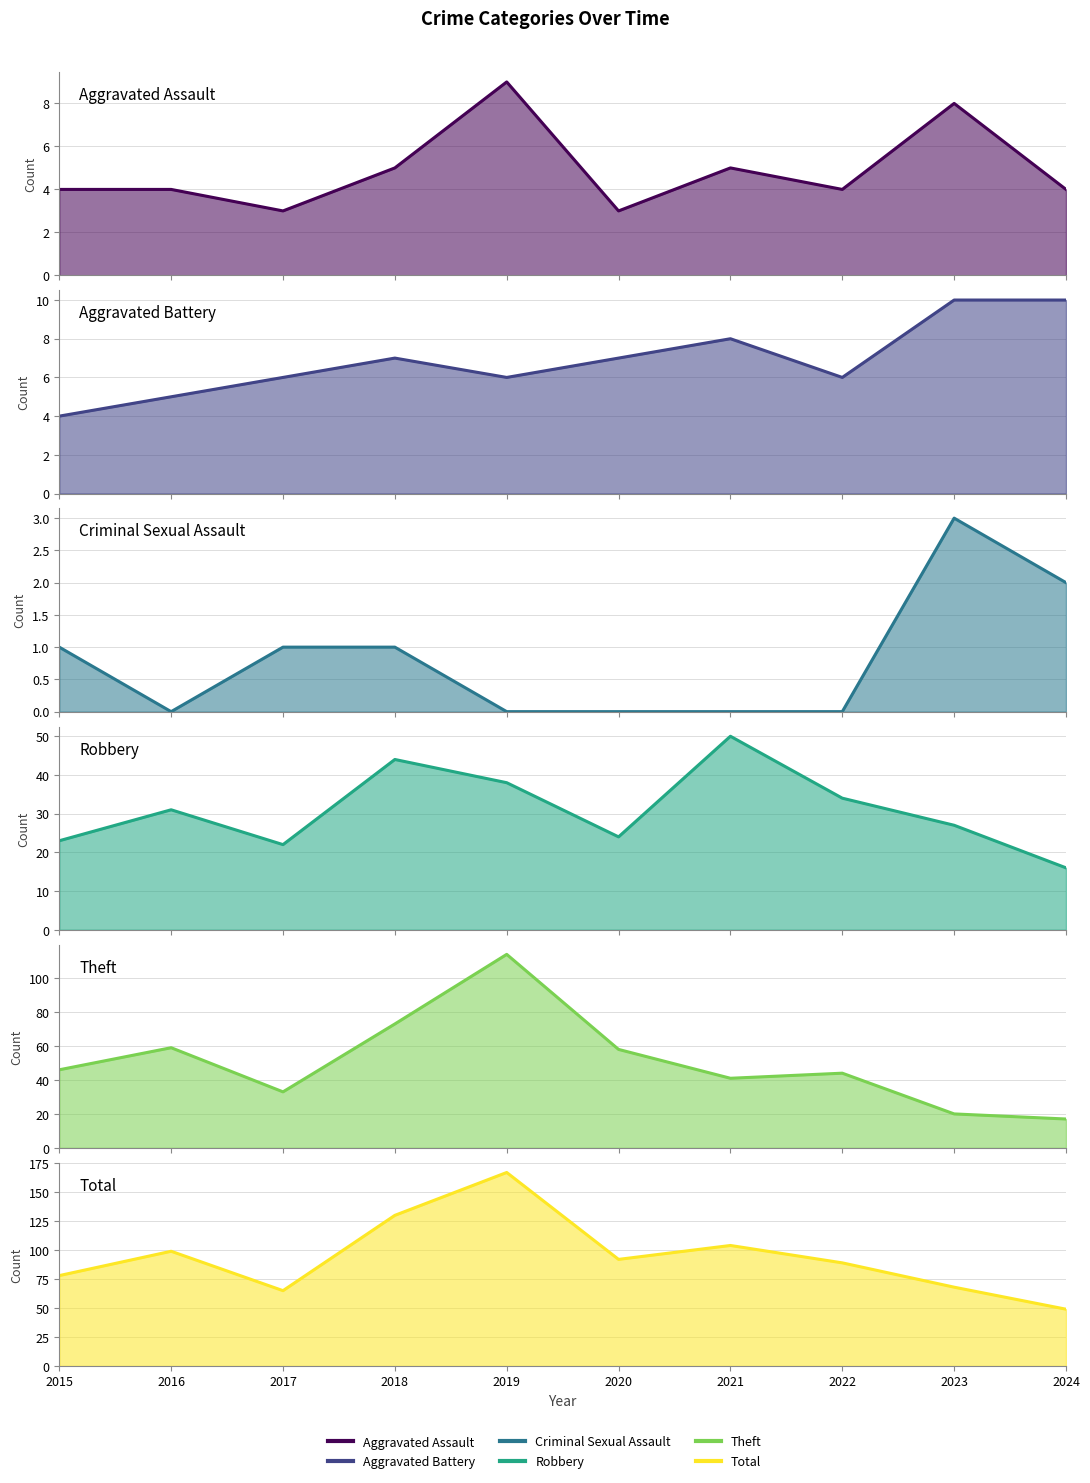

In Robbery, how many points are higher than both neighbors (excluding endpoints)?

3